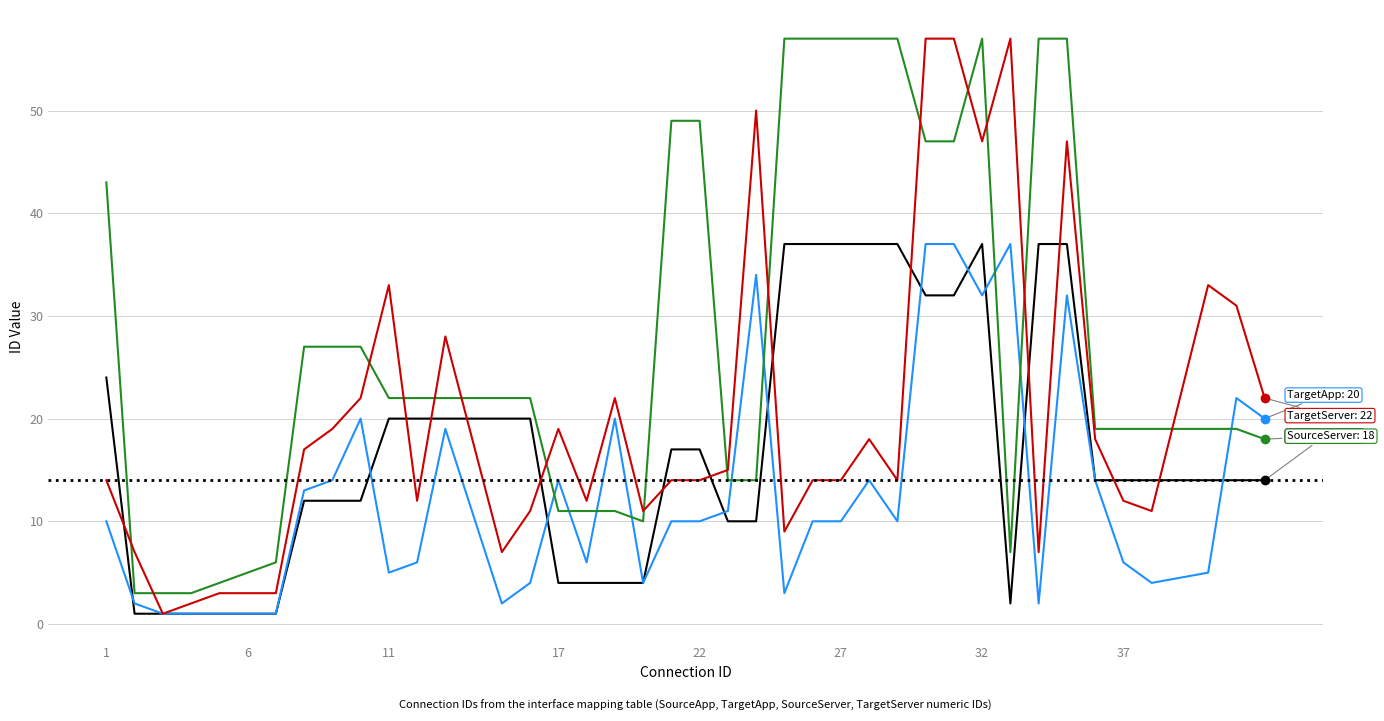

Does the chart have visible grid lines?

Yes